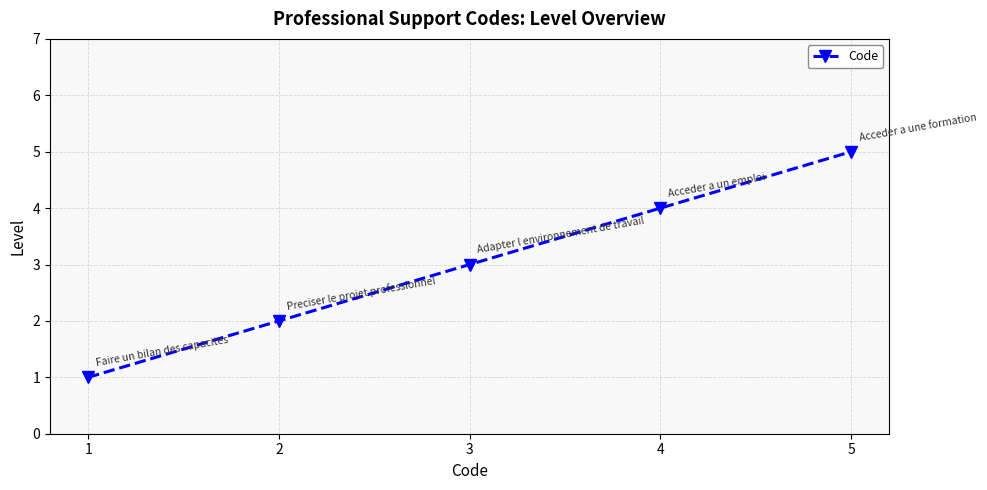

How many lines are shown in the chart?

1